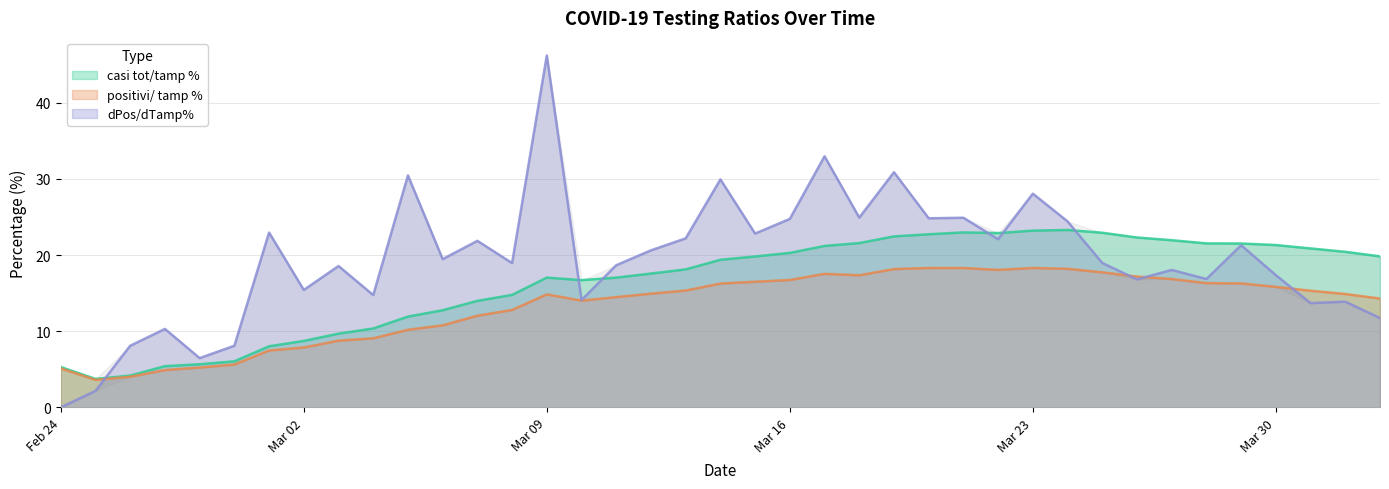

How many lines are shown in the chart?

3